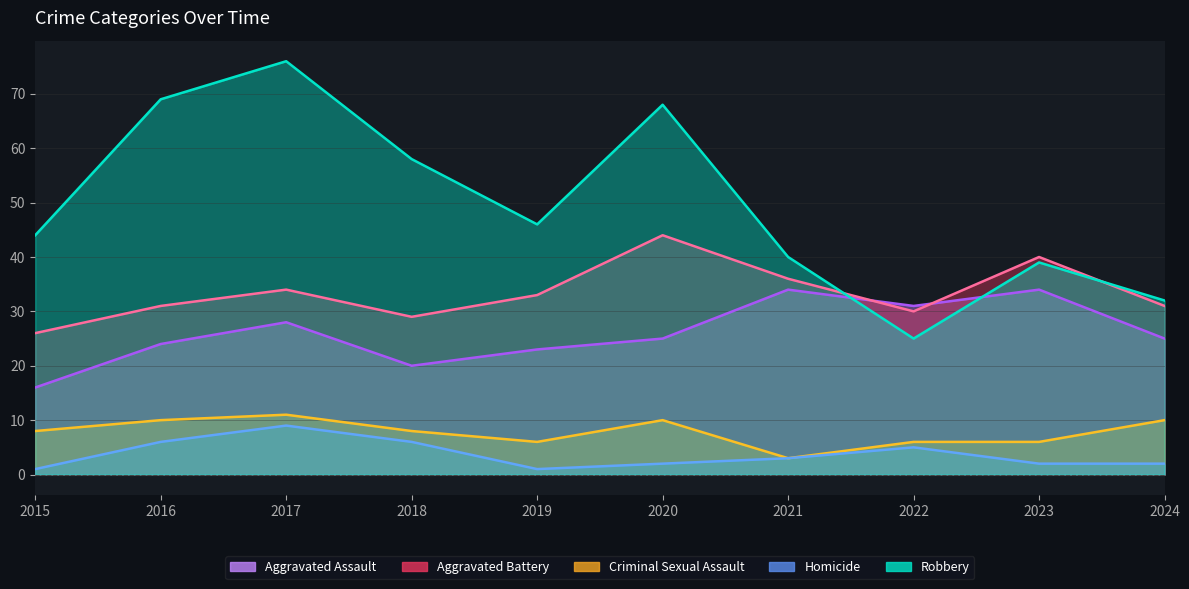

What is the minimum value for Aggravated Assault?

16